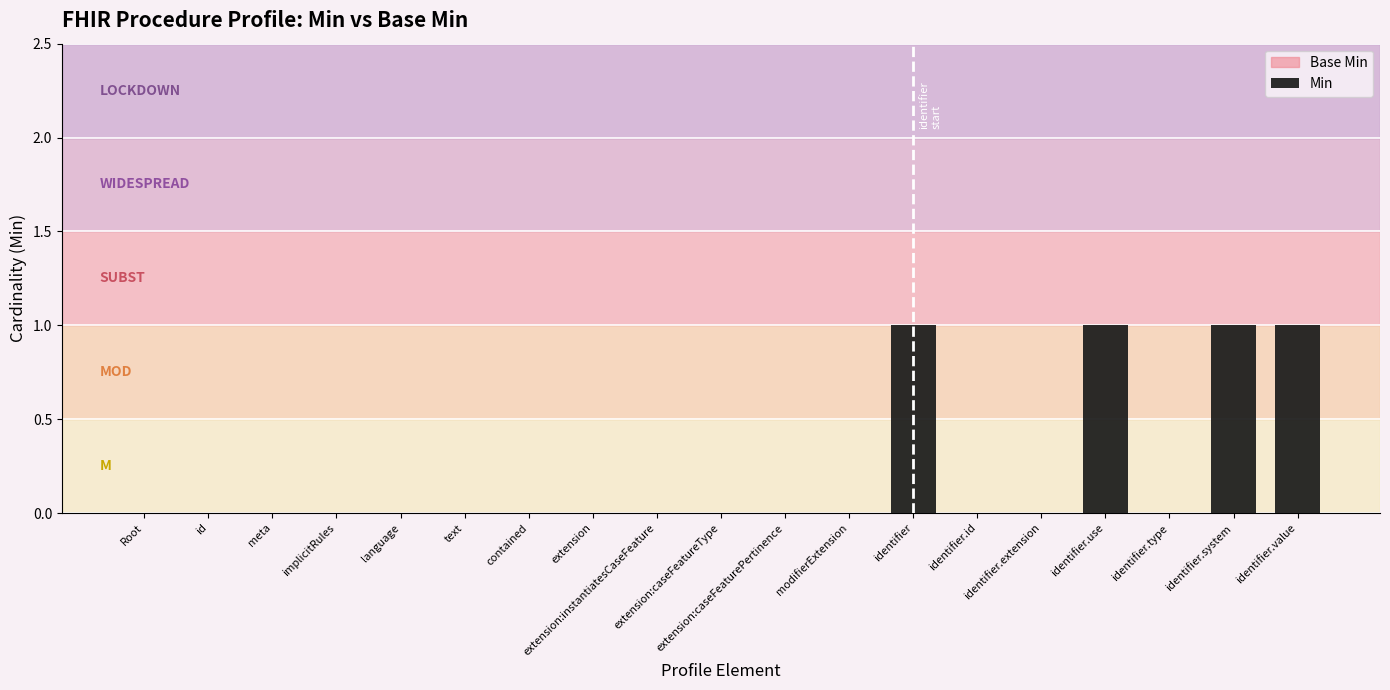

Are the bars horizontal?

No